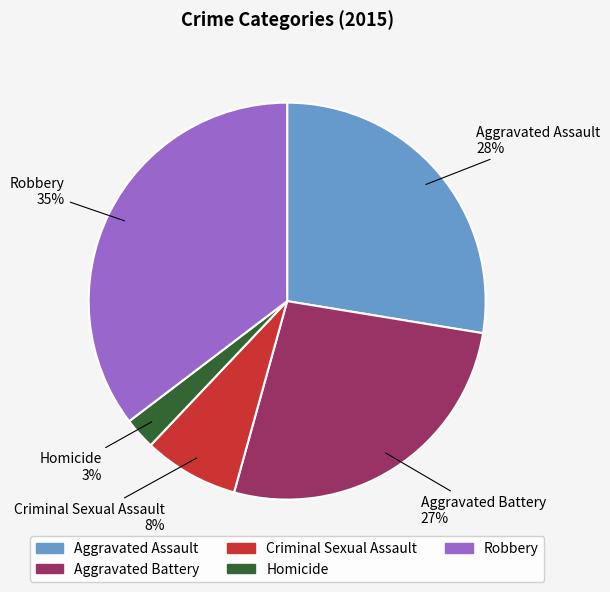

Between Aggravated Assault and Homicide, which is larger?

Aggravated Assault